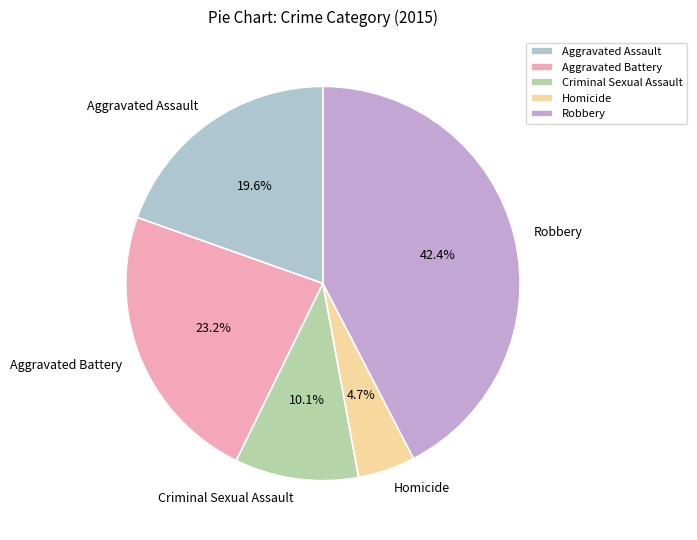

Do Aggravated Battery and Homicide together represent more than half of the pie?

No